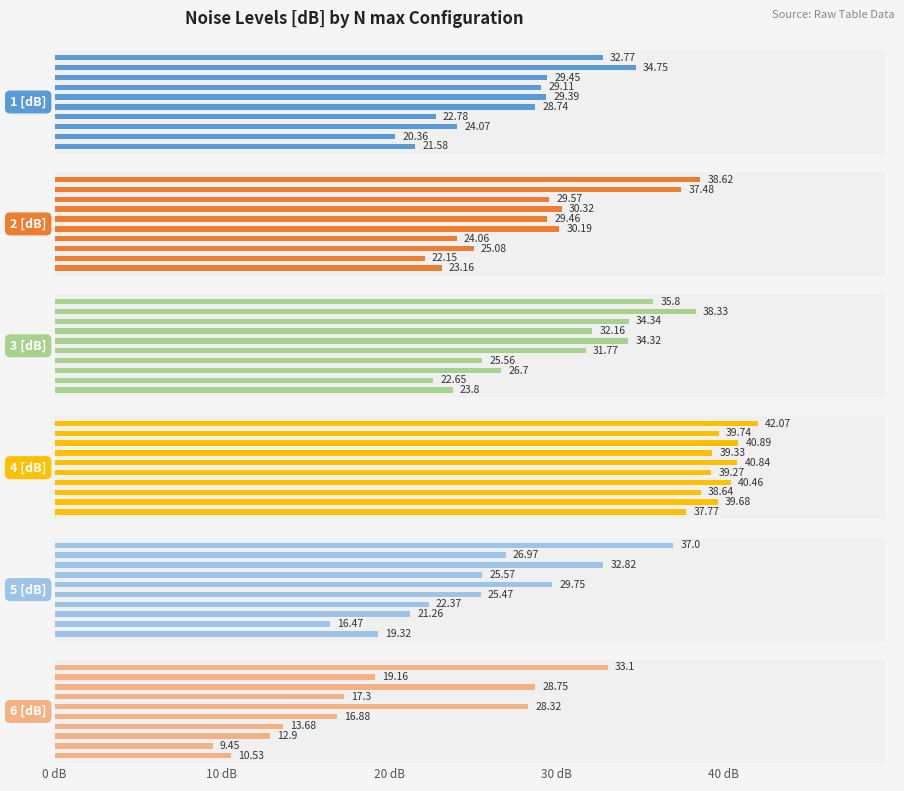

Read the 4 [dB] value at 40 dB.

39.3